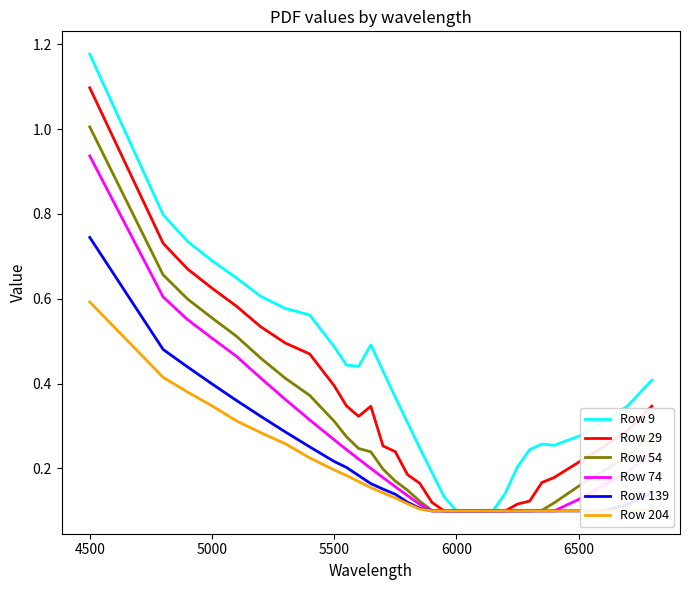

True or false: Row 74 and Row 9 intersect in this chart.

False